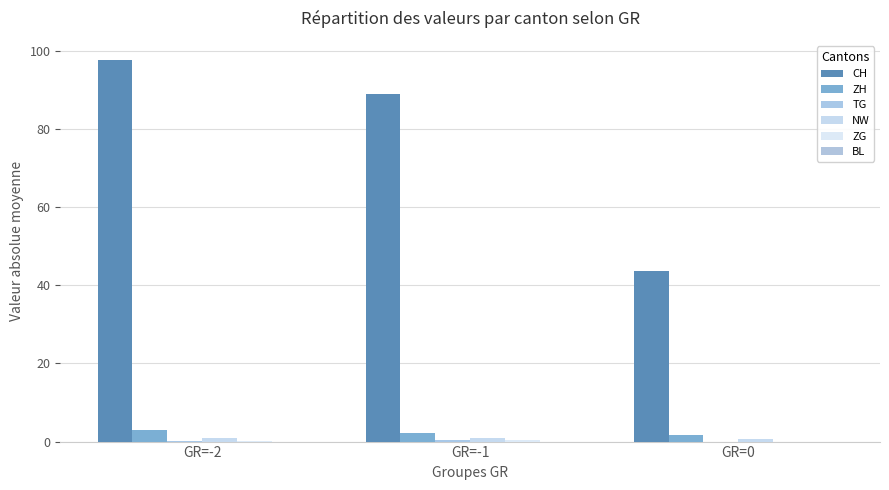

What is the minimum value for ZH?

1.7